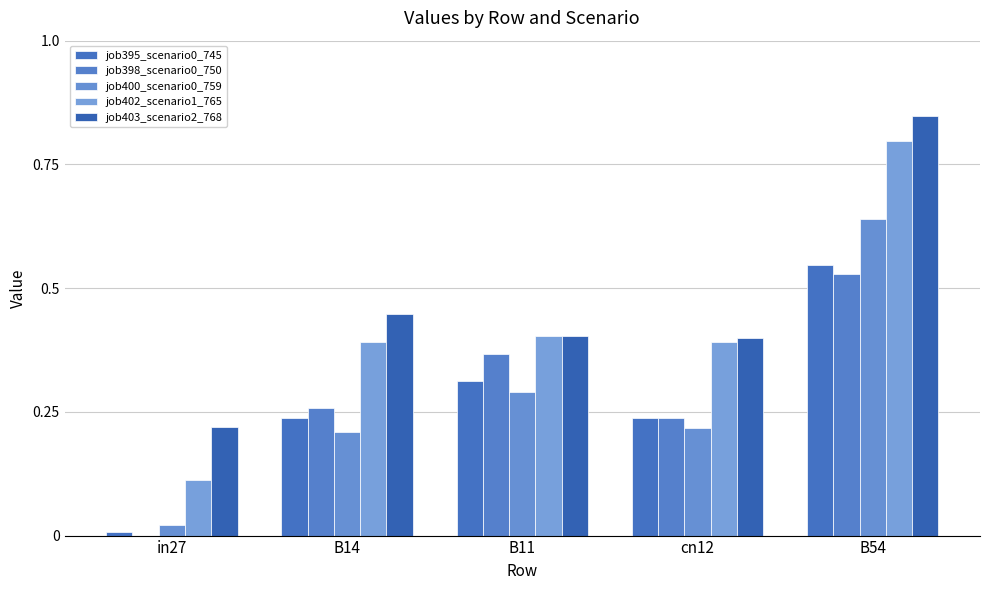

The value of job403_scenario2_768 at B54 is 0.8. True or false?

True